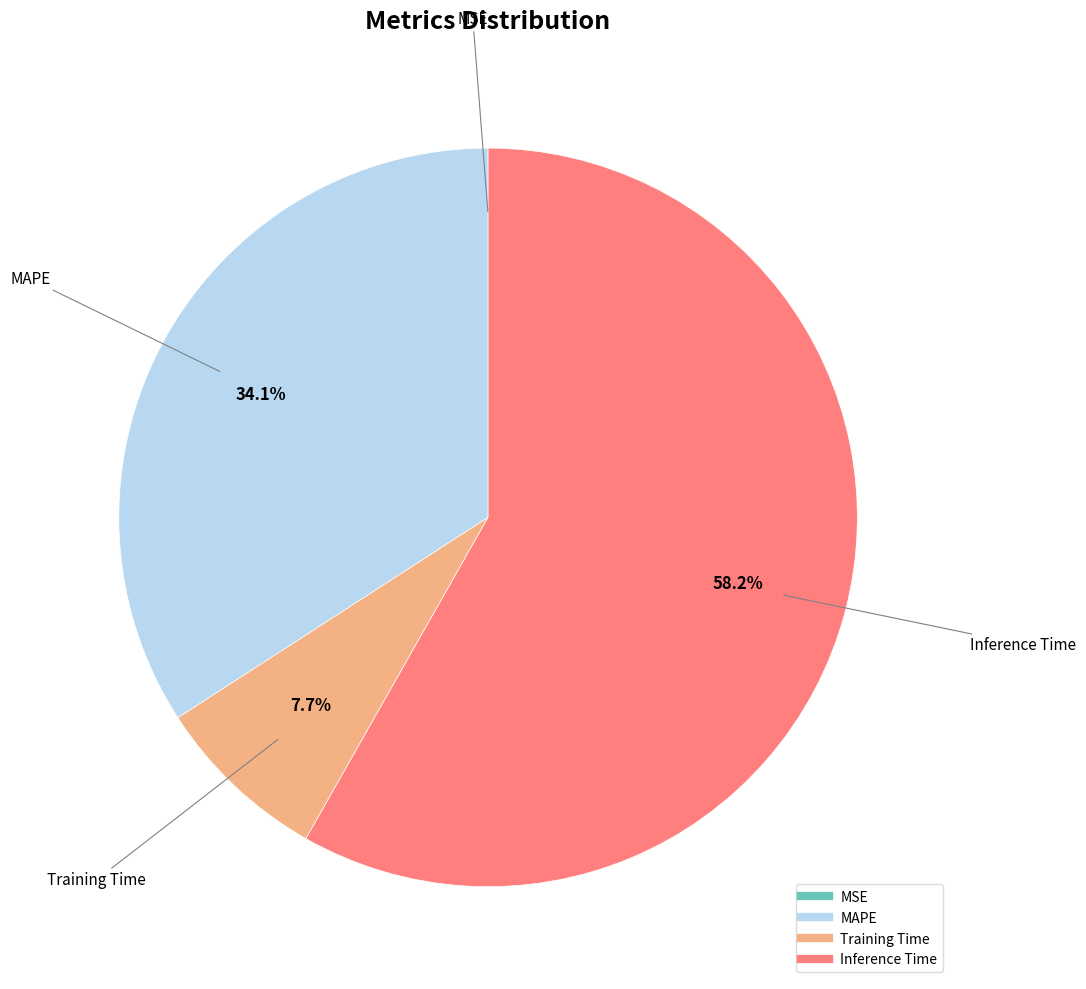

To the nearest percent, what is the average slice percentage?

25%